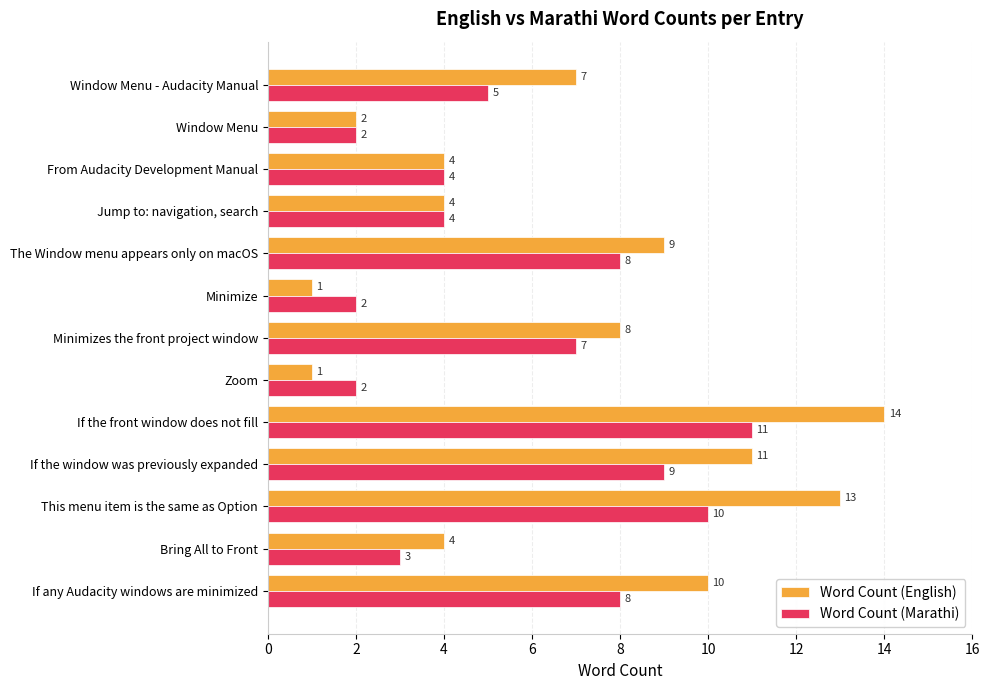

Which category has the highest value in the Word Count (Marathi) series?

If the front window does not fill